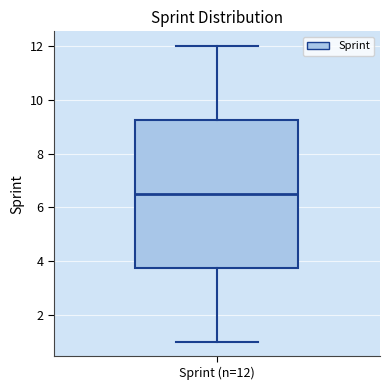

Read this box plot against the y-axis: the position of the median line, the range covered by the box, and the ends of both whiskers. The values are not printed on the chart, so give them approximately, as read against the axis.

median 6.6, box 3.8 to 9.2, whiskers 1.0 to 12.0